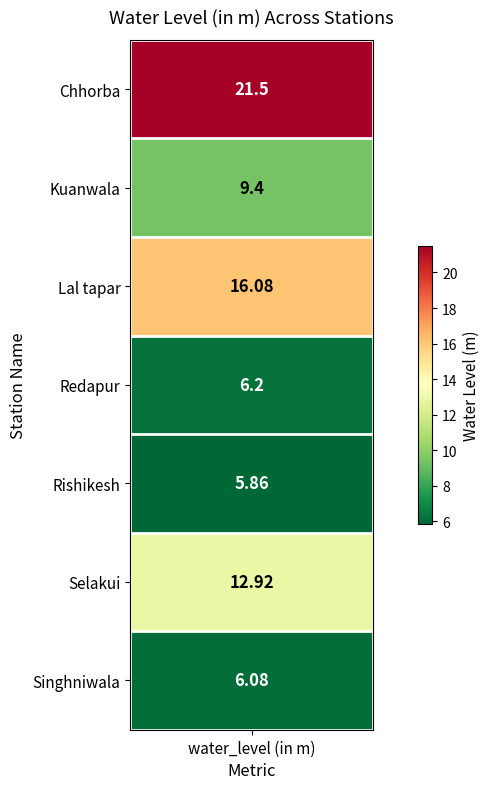

Where does the data first go above 9?

Chhorba